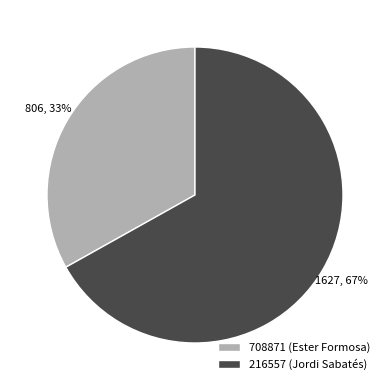

How many segments does this pie chart have?

2